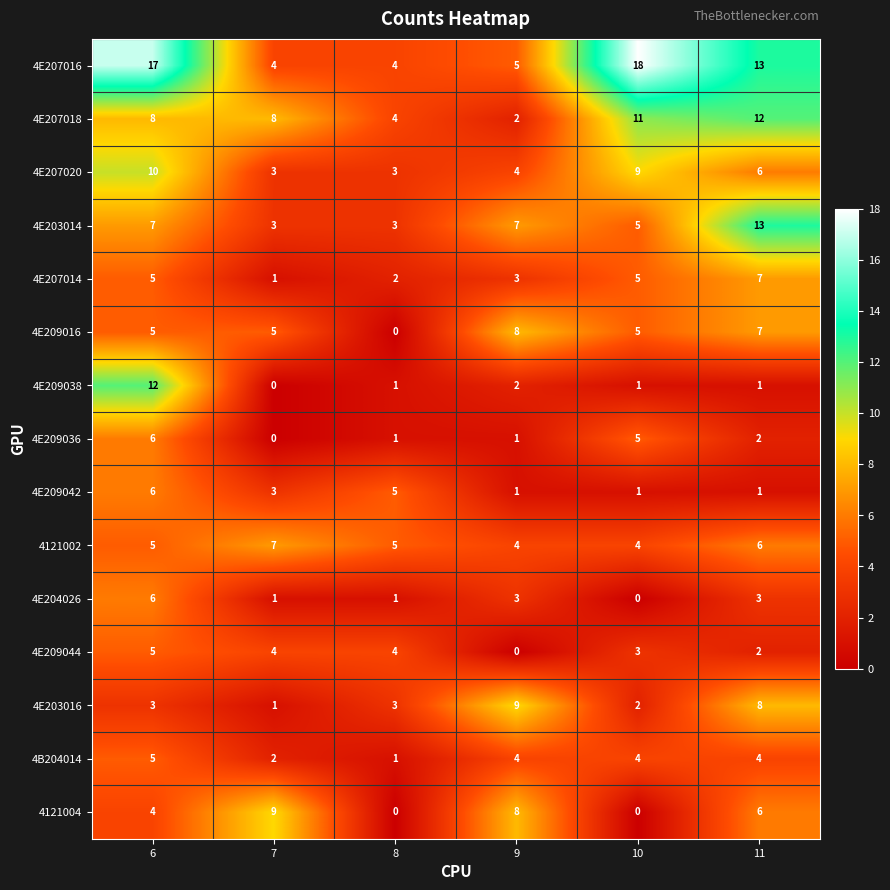

Count the 4E207018 values in the range 4 to 11.

4